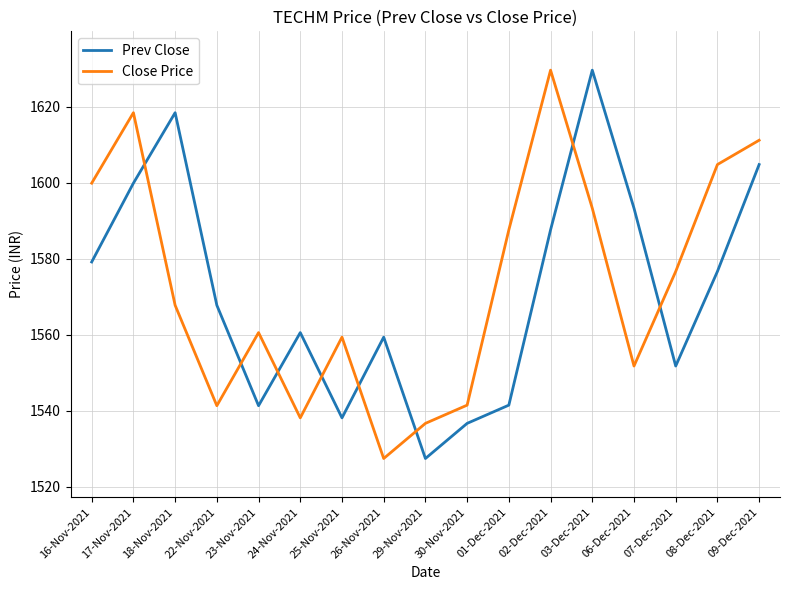

Is it true that Close Price equals 2835.1 at 02-Dec-2021?

False